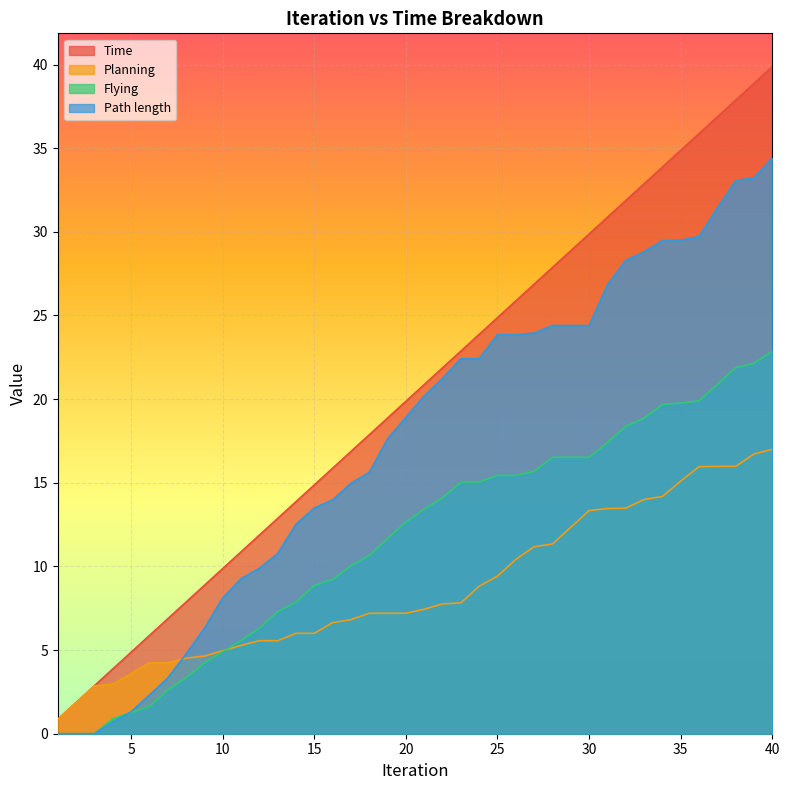

Which category has the lowest value in the Time series?

1